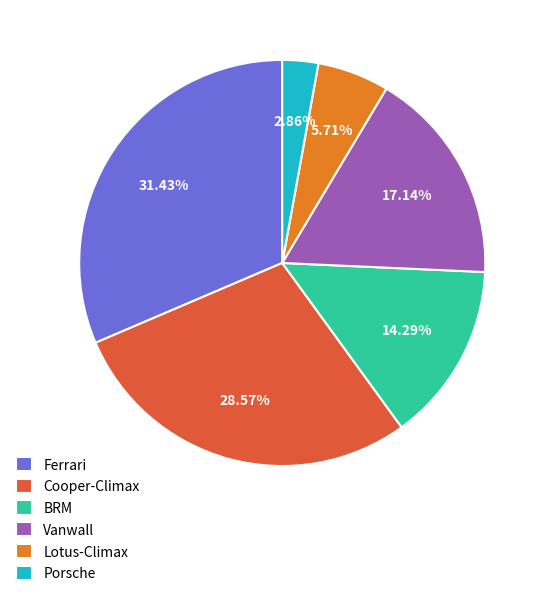

How many slices are in this pie chart?

6